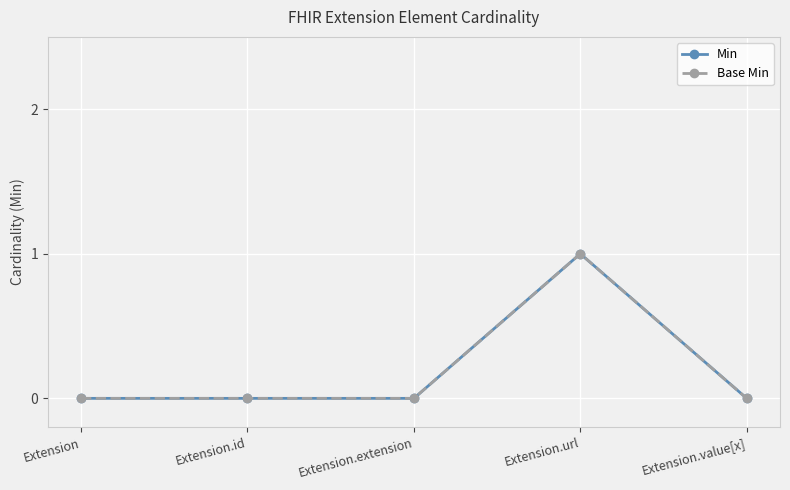

At which category is the sum across all series the highest?

Extension.url